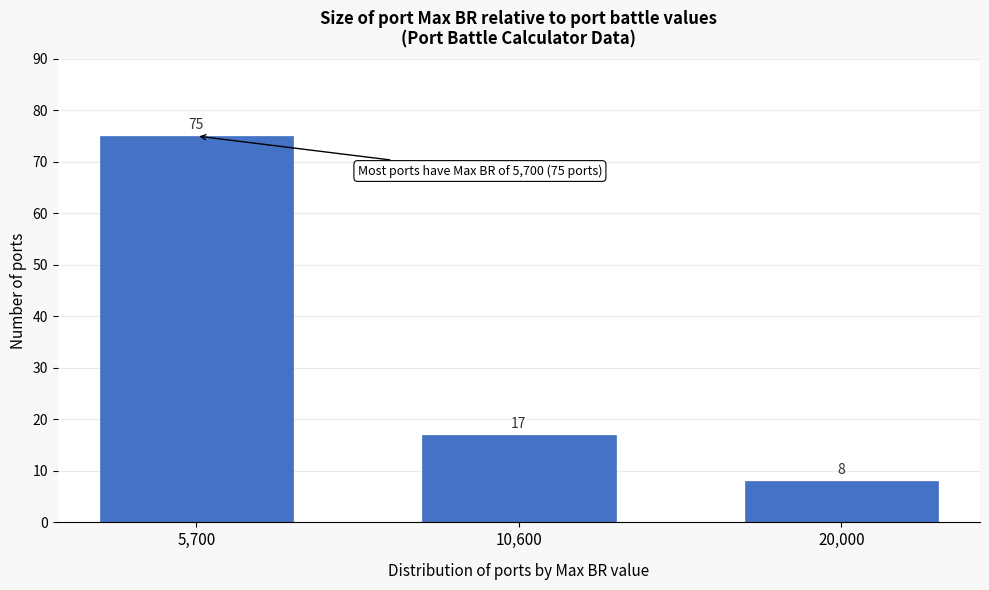

Reading left to right, transcribe all the data shown in this chart.

75	17	8